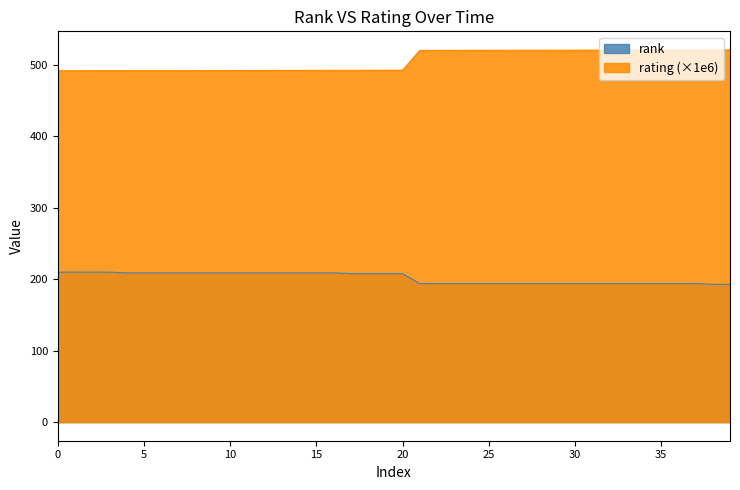

What is the highest value of the rating series?

521.2